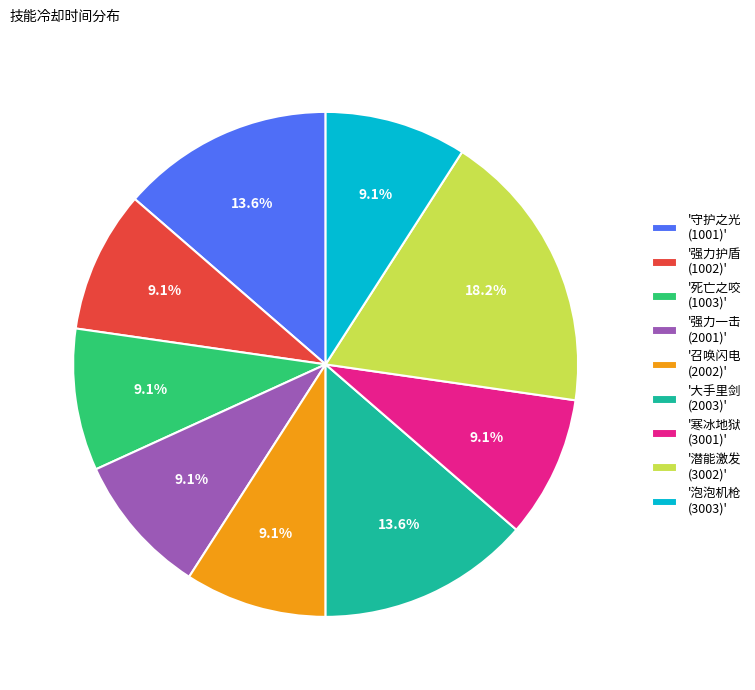

Is there any slice that represents more than half of the pie?

No